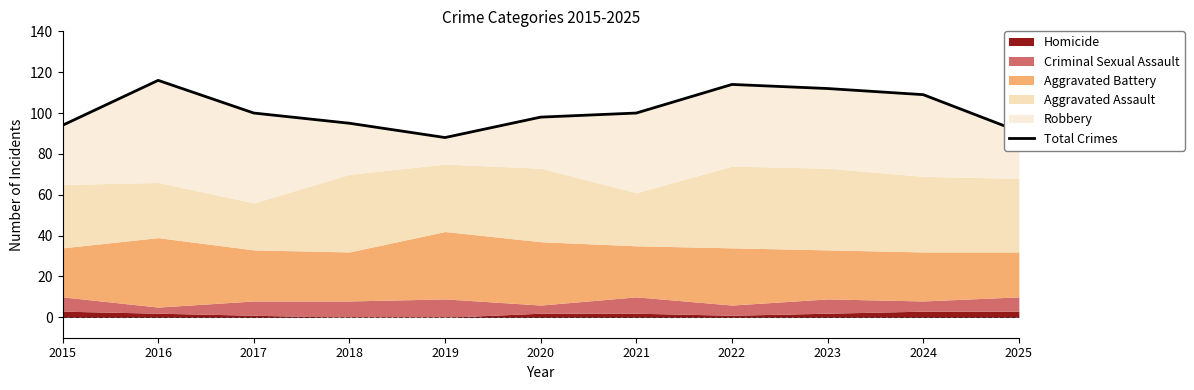

What is the difference between the maximum and minimum values?

28